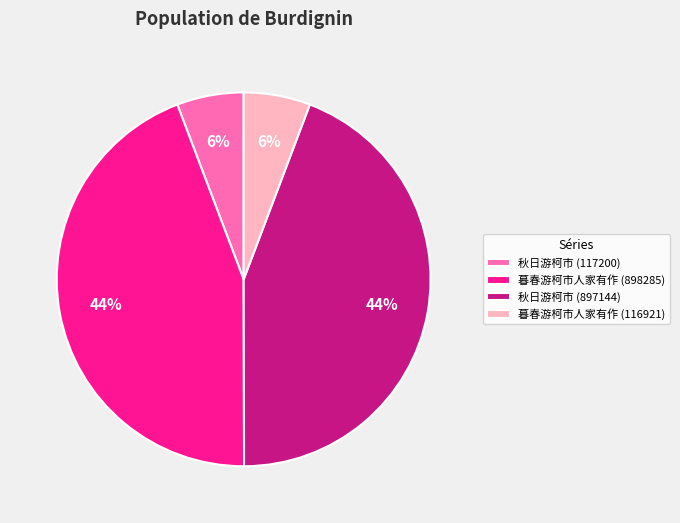

To the nearest percent, what percentage of the pie is 秋日游柯市 (897144)?

44%